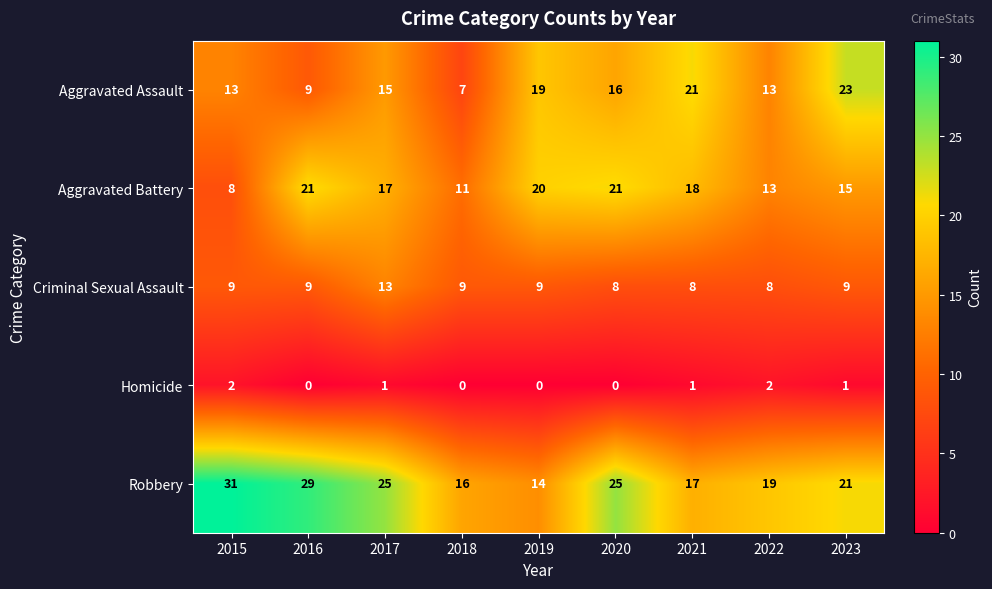

What is the sum of all Robbery values?

197